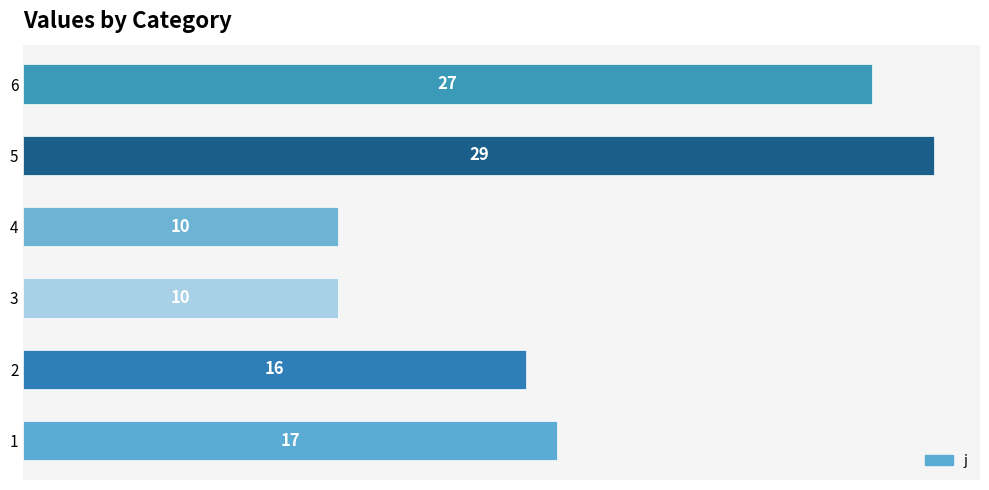

What is the difference between the second highest and minimum values?

17